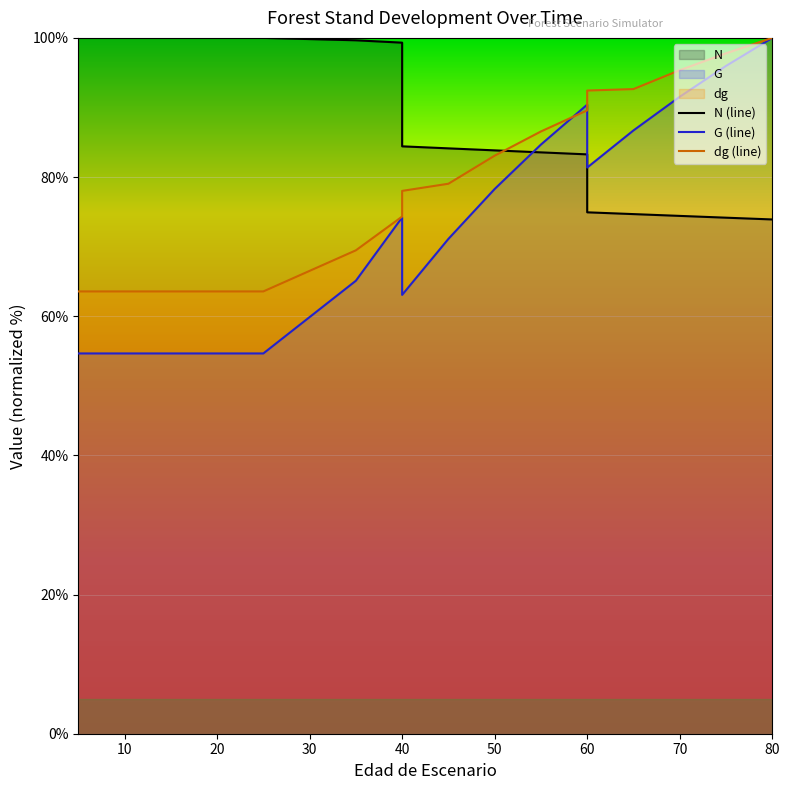

What is the total value across all series at 35?

234.2